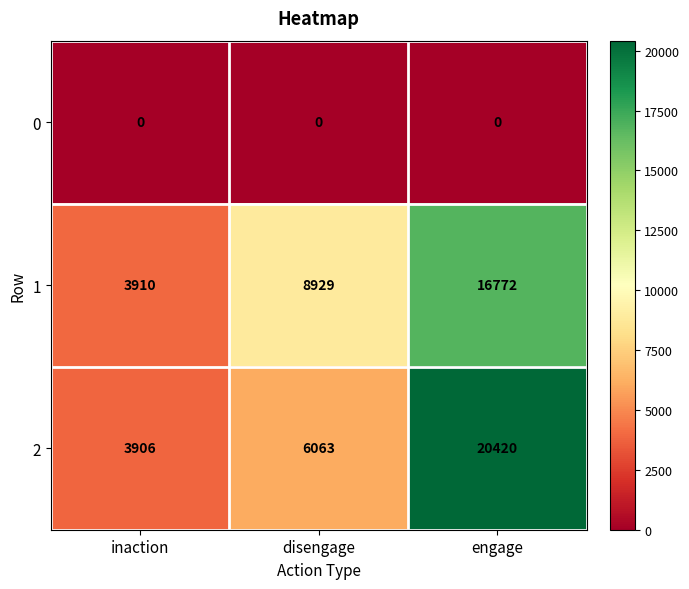

At which category is the sum across all series the highest?

engage